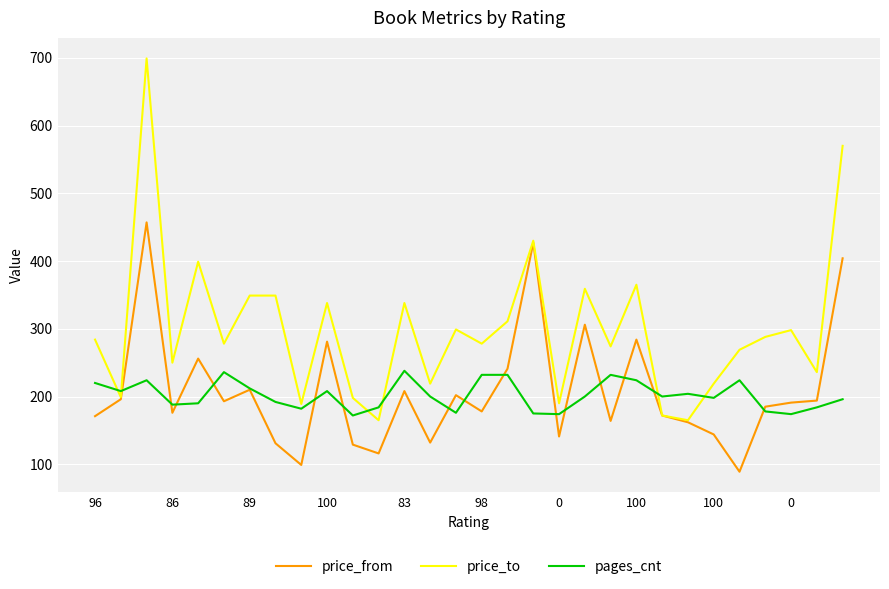

Which series has the largest total across all categories?

price_to